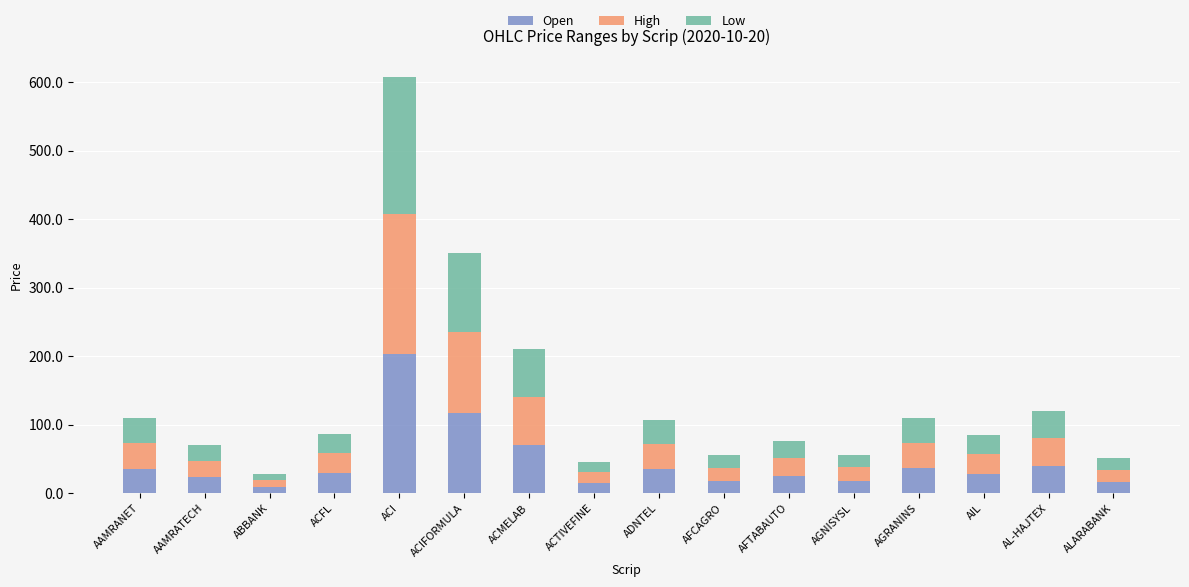

At which category is the sum across all series the highest?

ACI